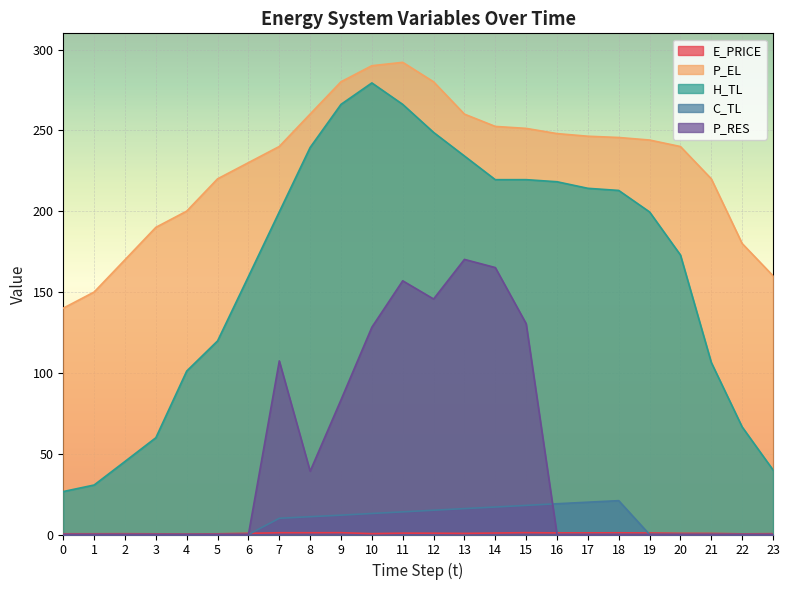

Rank the series by their maximum value, from highest to lowest.

P_EL, H_TL, P_RES, C_TL, E_PRICE